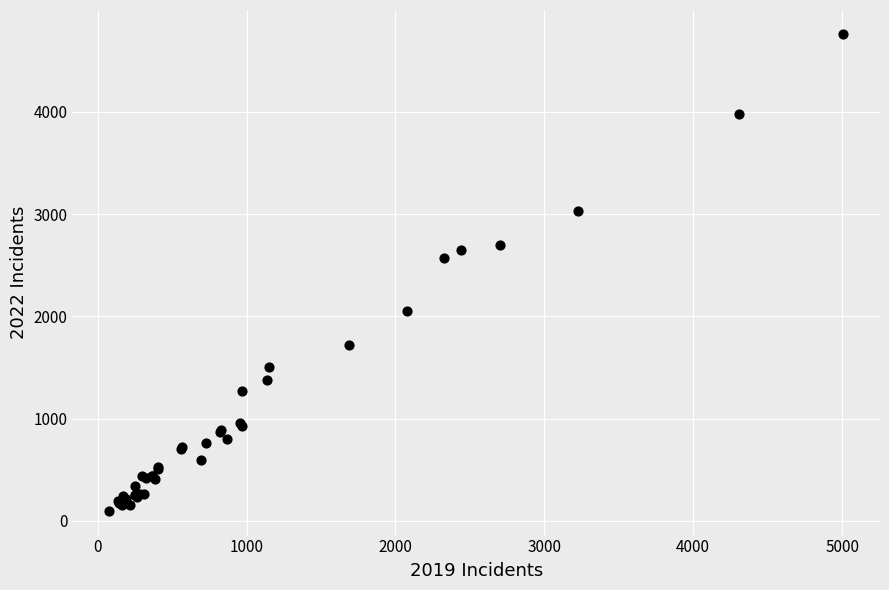

What Y value in the scatter plot is closest to 2431?

2566